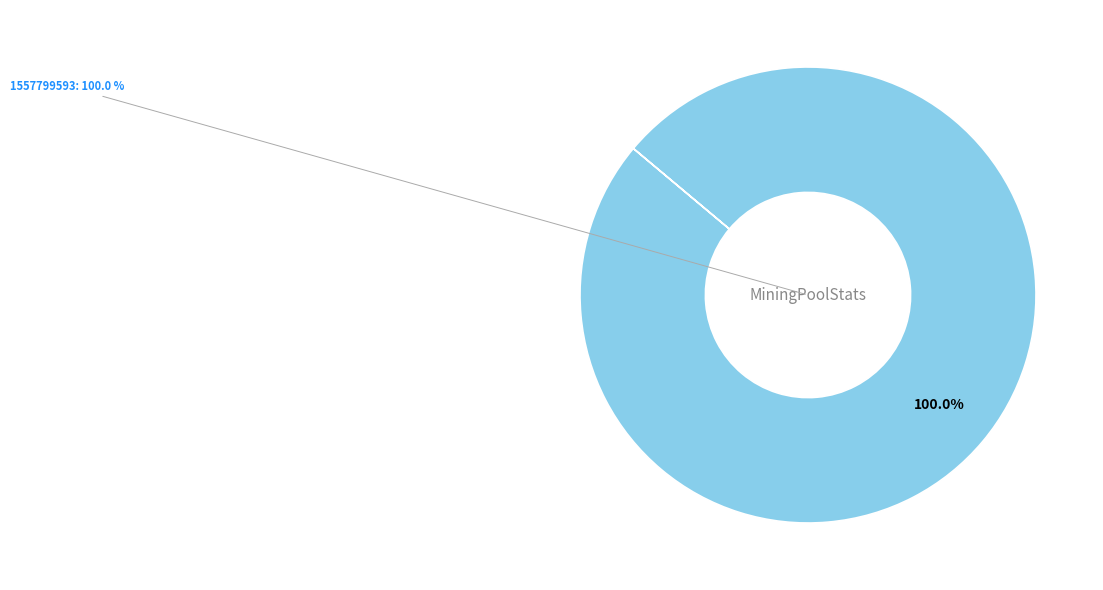

Does 1557799593 account for over 50% of the chart?

Yes